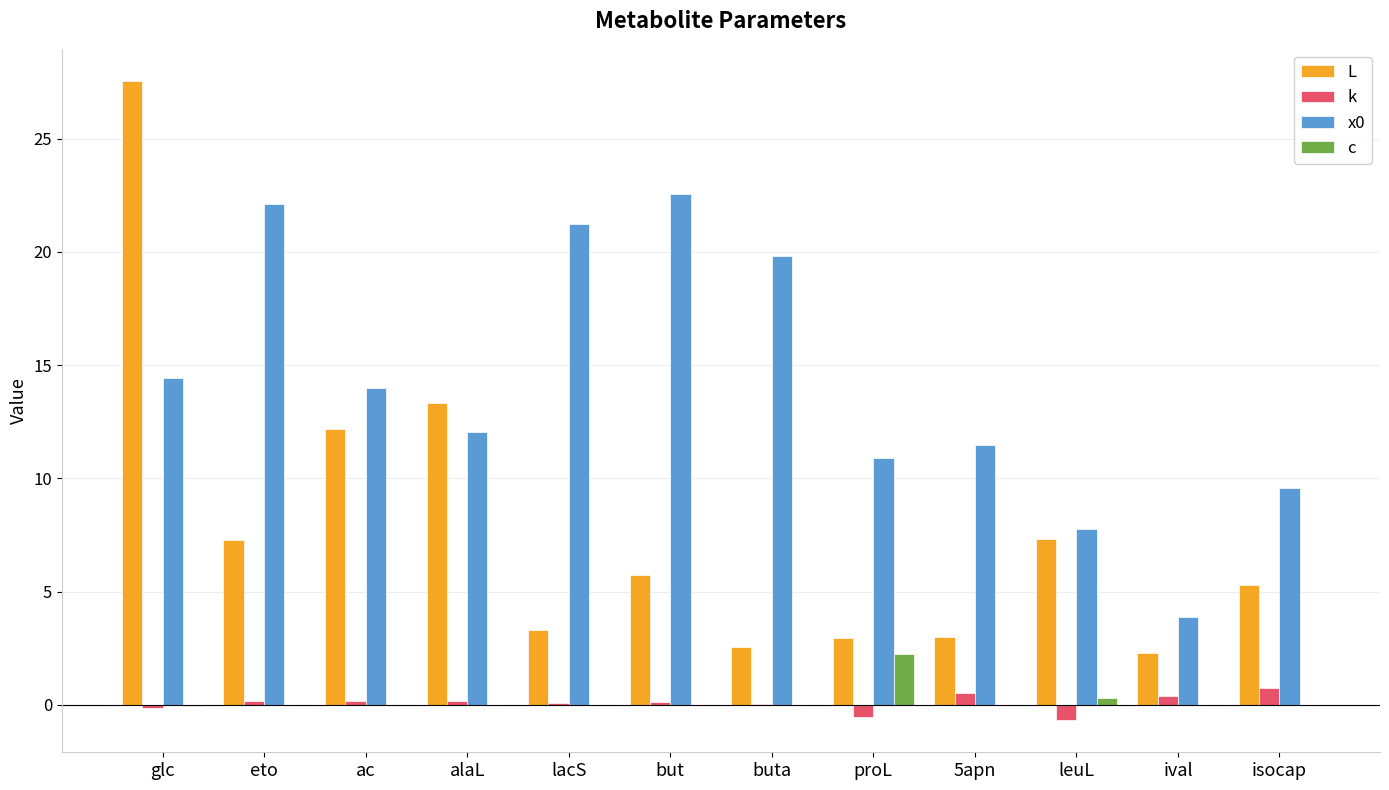

What is the approximate value of L at buta?

2.6